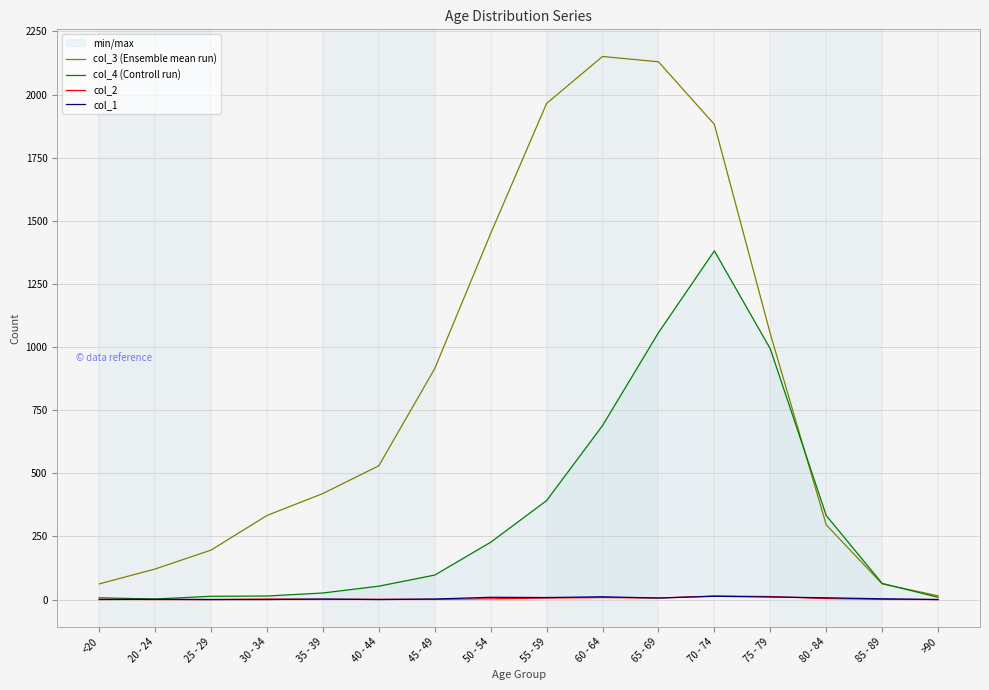

Which series has the largest range (max minus min)?

col_3 (Ensemble mean run)